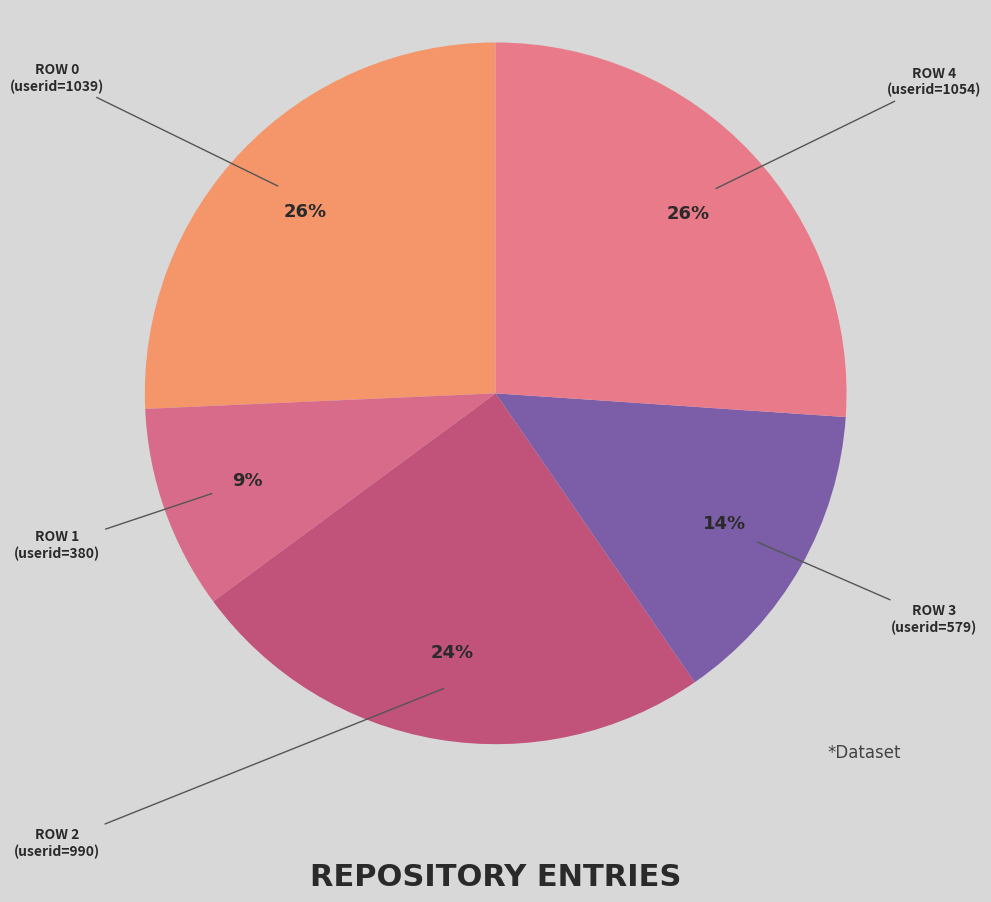

Count the number of slices in the pie.

5